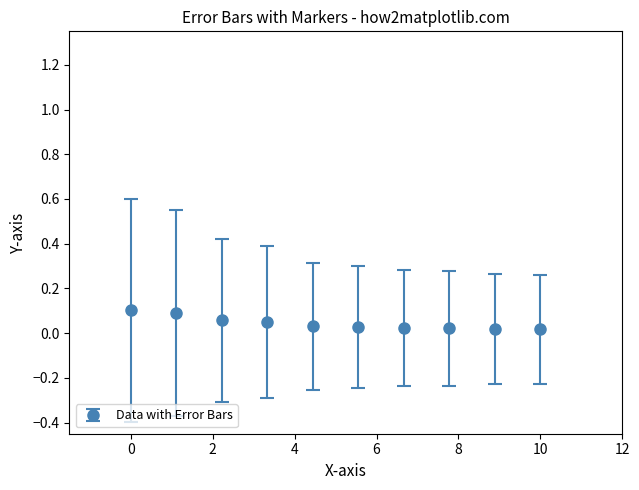

What is the sum of all values?

0.4